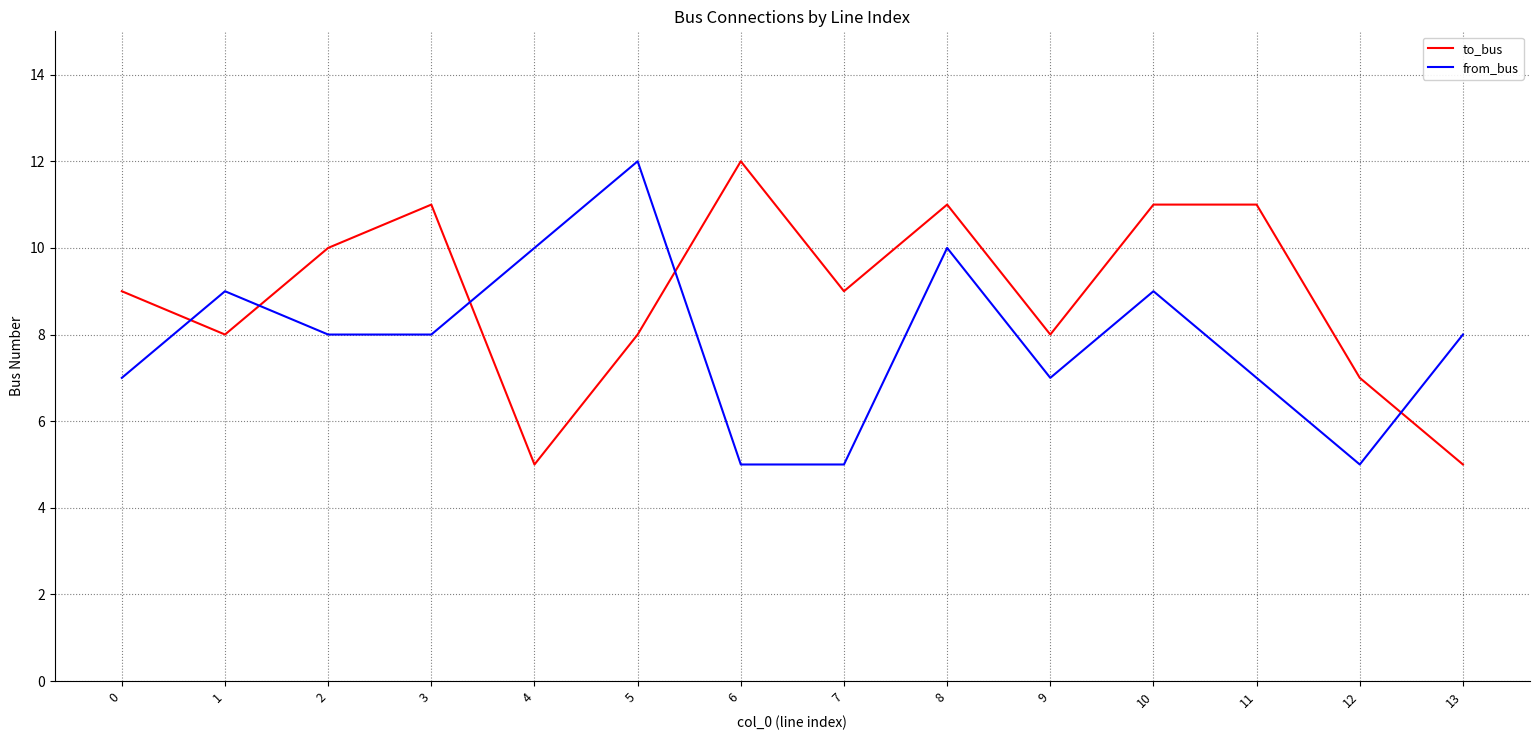

Between 4 and 6, which series saw the biggest shift?

to_bus